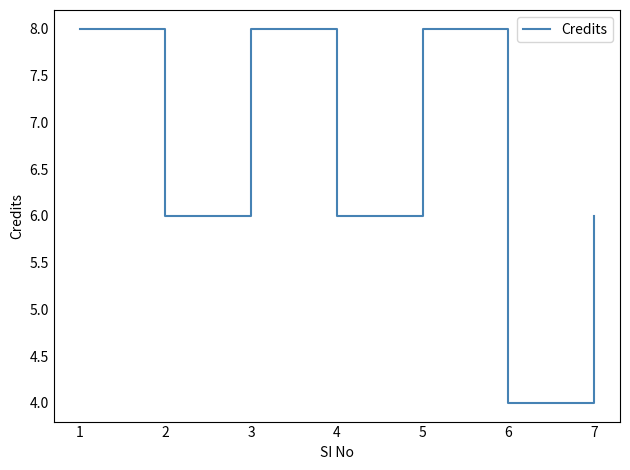

Does the chart have visible grid lines?

No